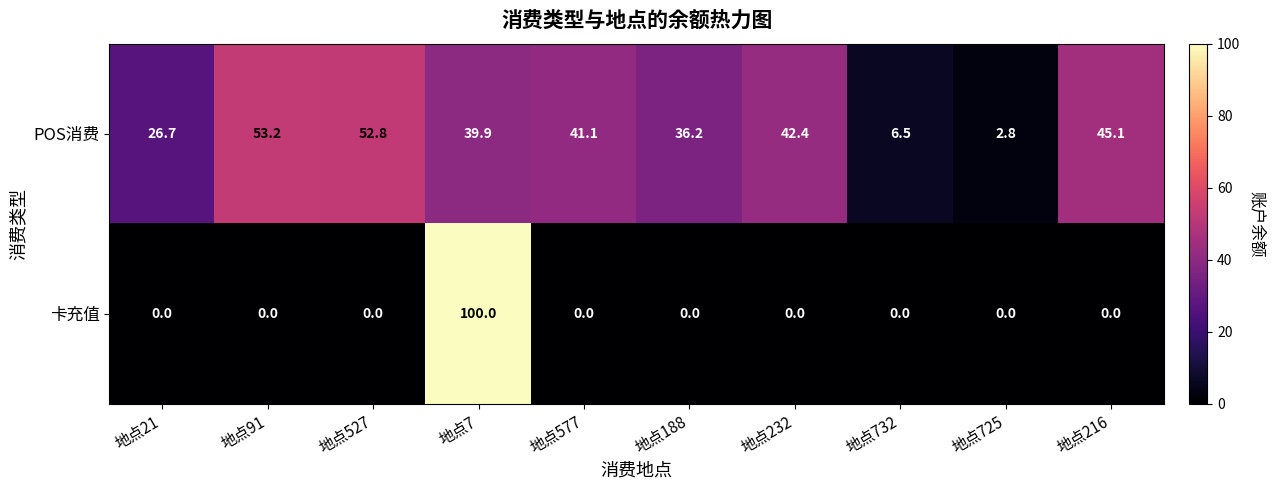

Which series has the largest range (max minus min)?

卡充值